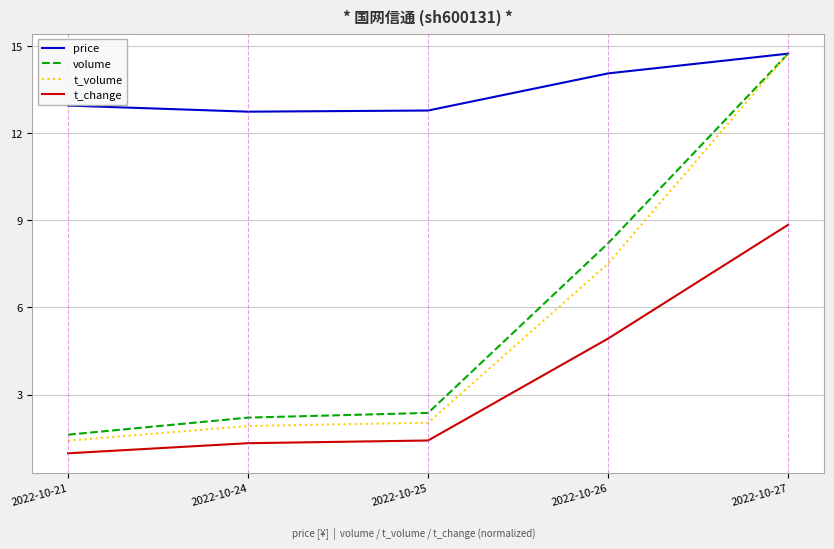

Read the t_volume value at 2022-10-27.

14.8